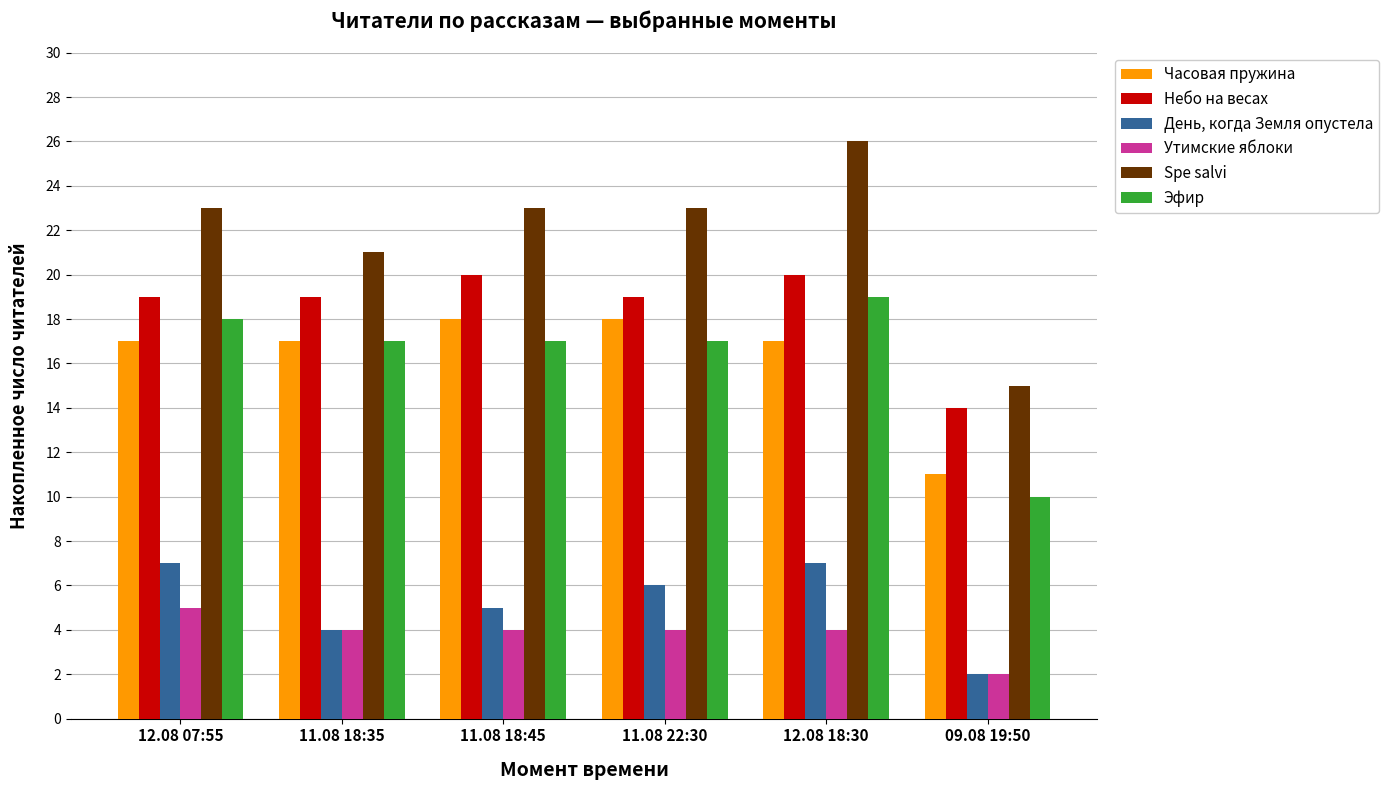

At which label does Эфир reach its peak?

12.08 18:30